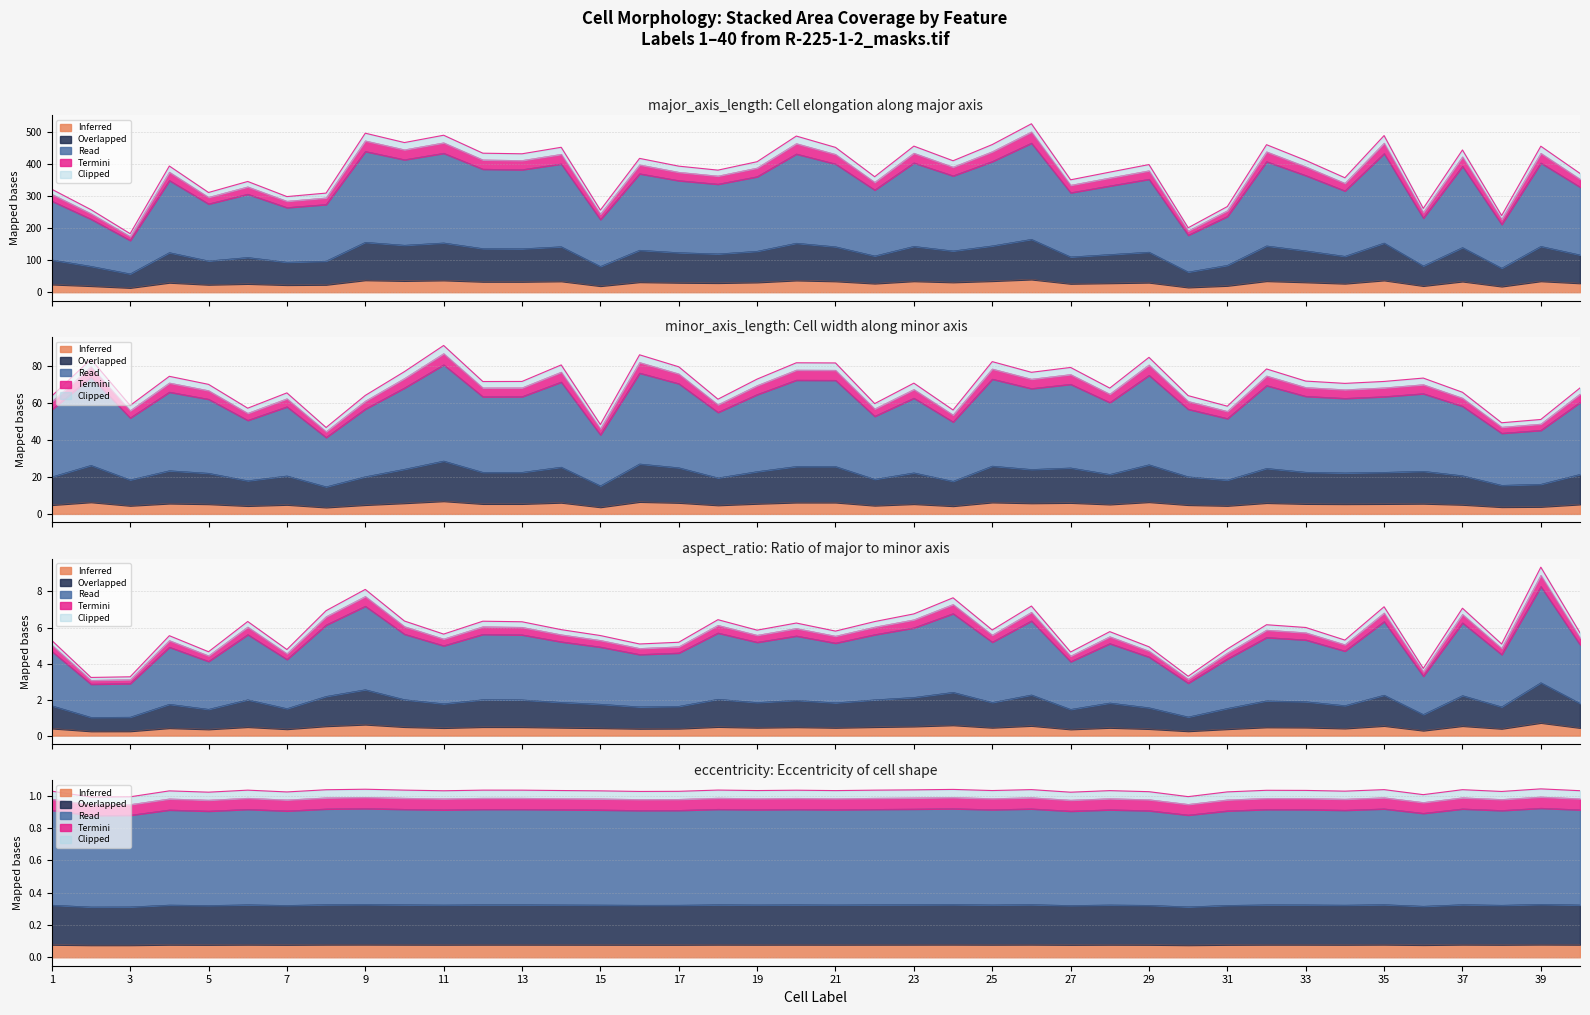

How many values in the minor_axis_length series exceed 22?

23